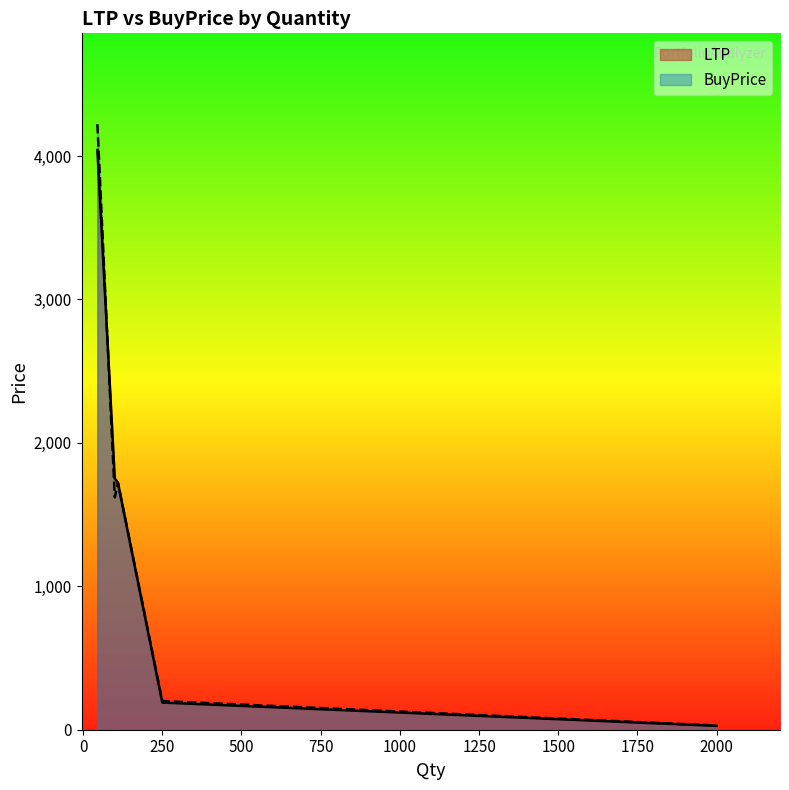

What is the label of the 2nd point from the left?

45